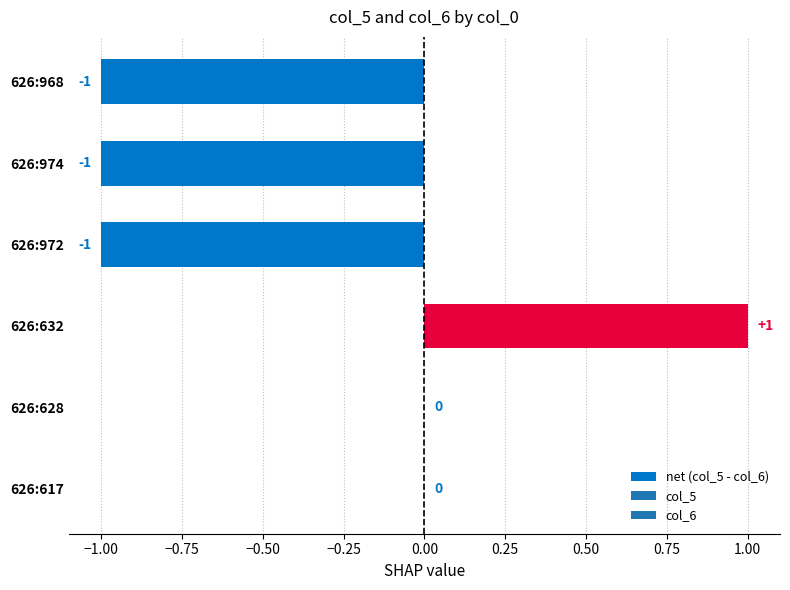

Between 626:968 and 626:632, which is larger?

626:632